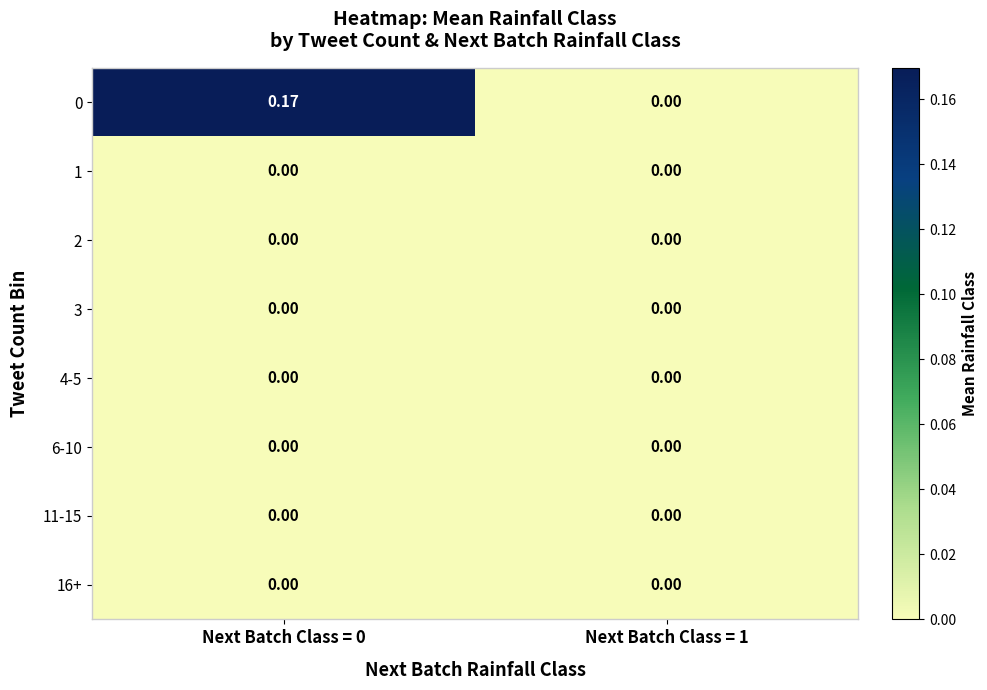

How many series are shown in this chart?

8